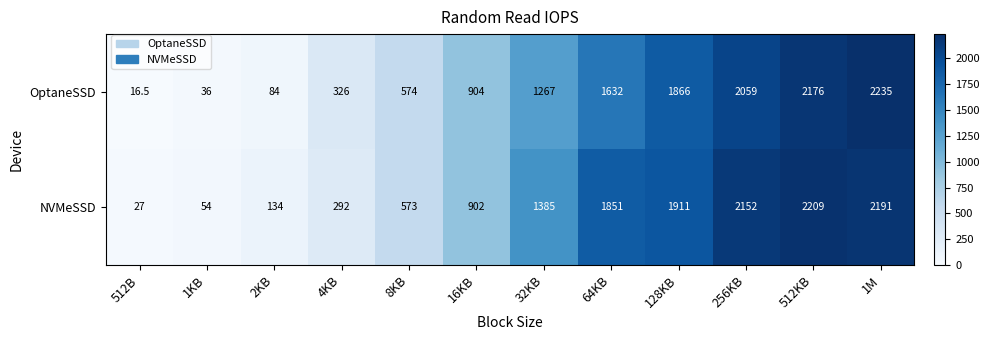

Count the number of data series in this chart.

2